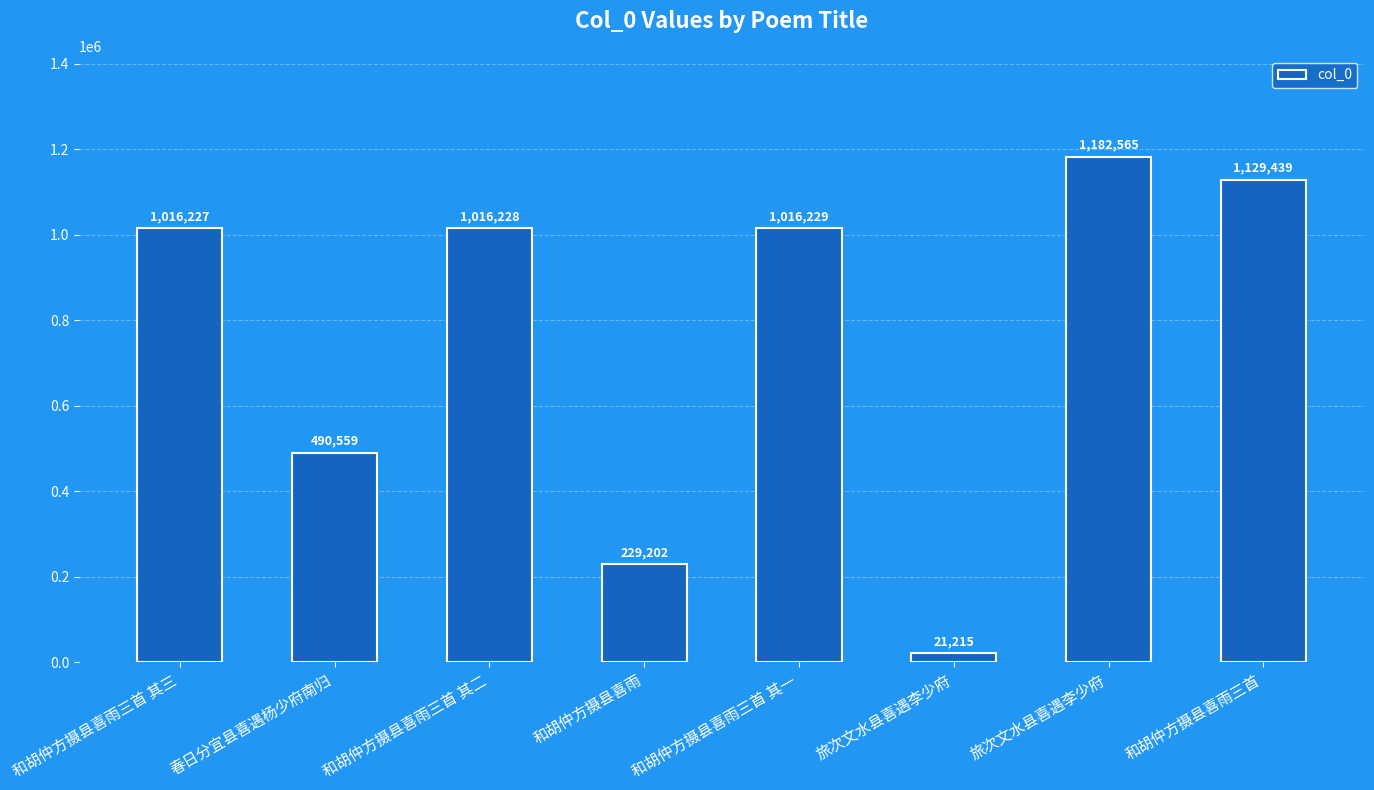

How many bars are there in total?

8